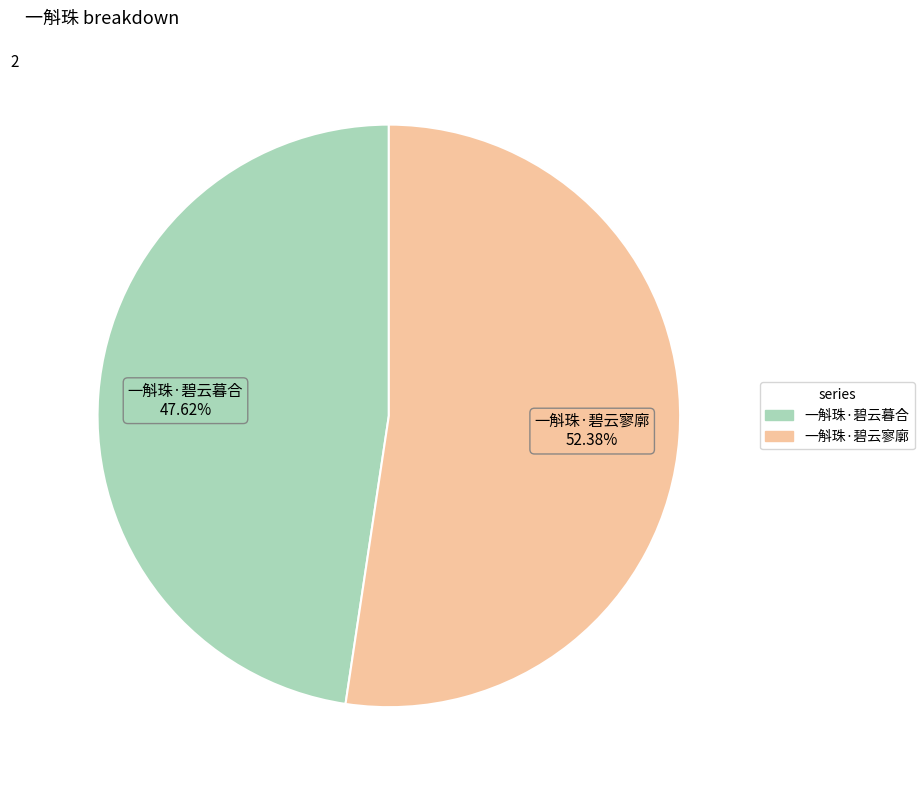

How many segments does this pie chart have?

2